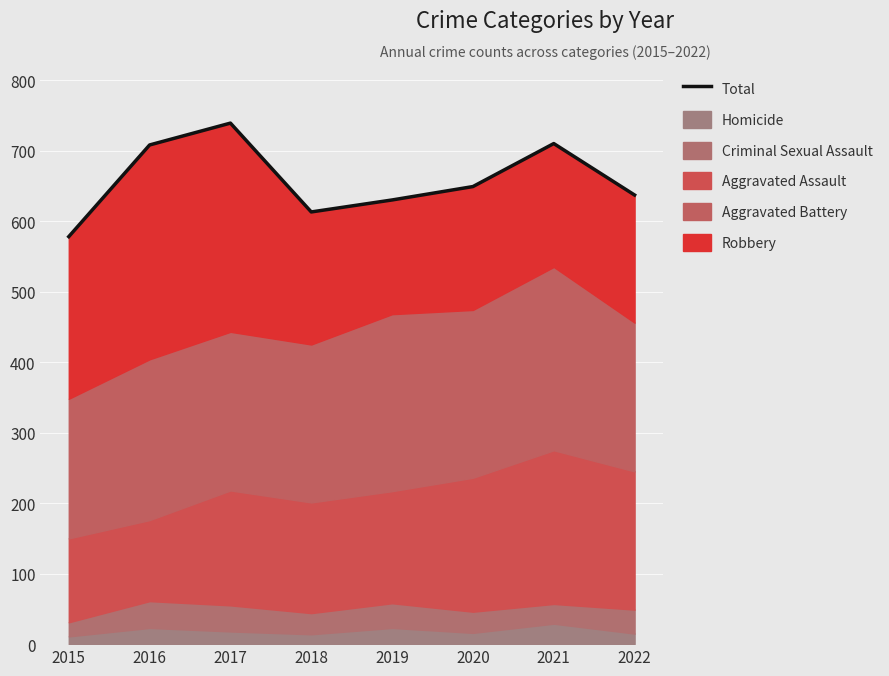

Reading left to right, what are all the values shown in this chart?

2015=578	2016=708	2017=739	2018=613	2019=630	2020=649	2021=710	2022=637